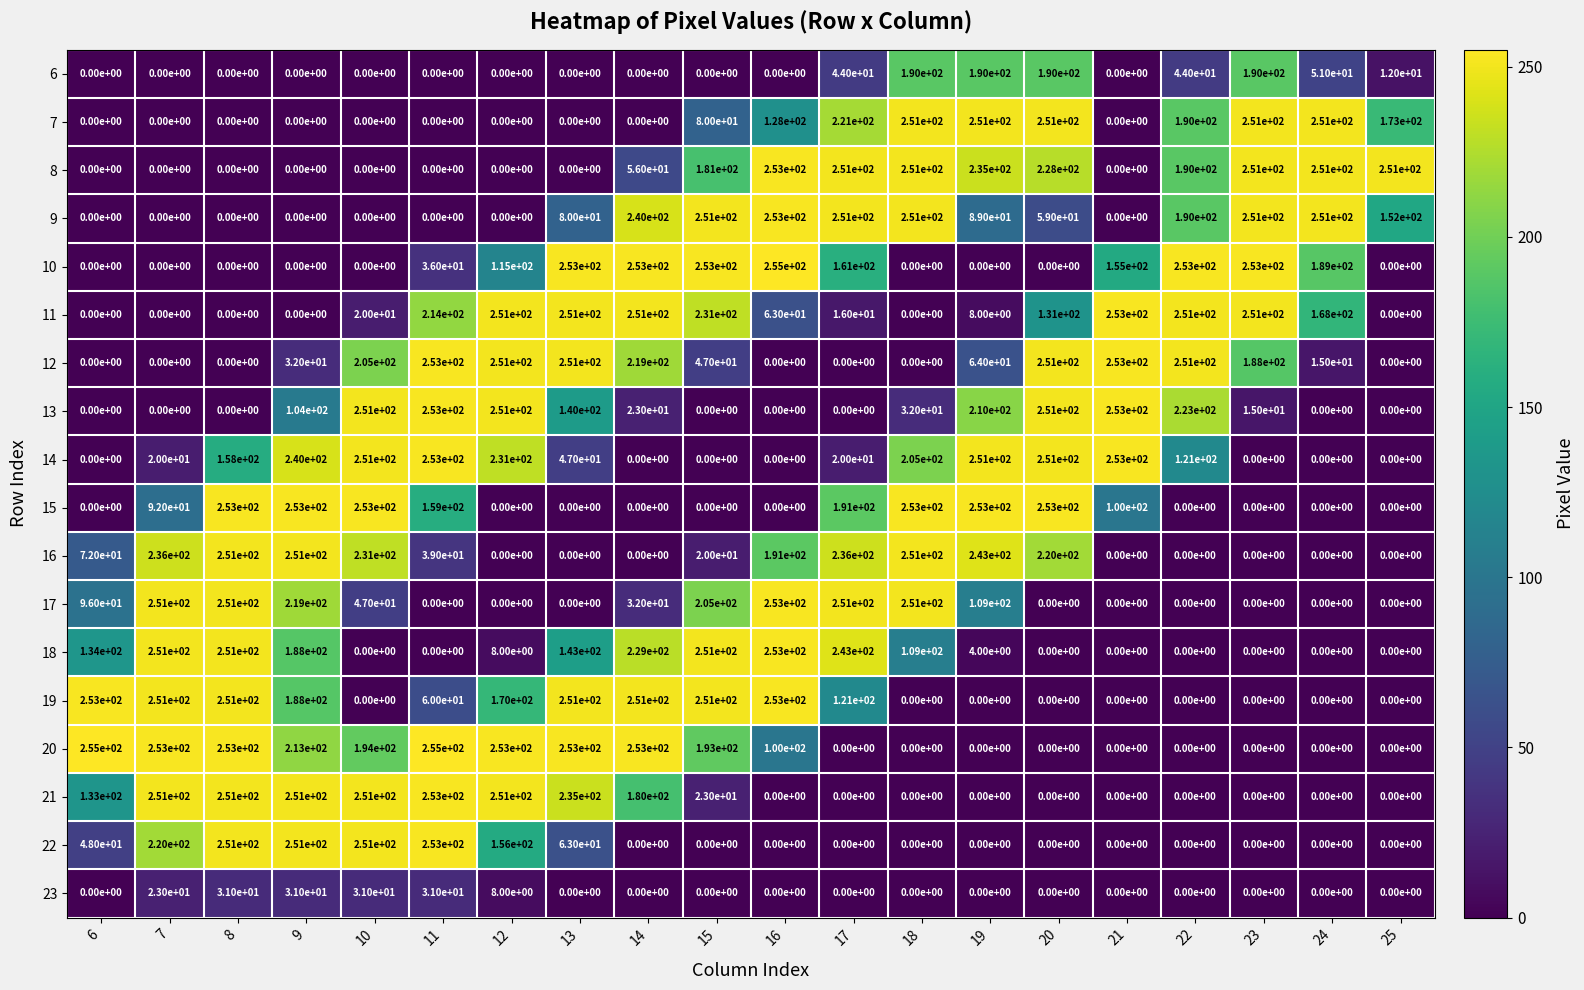

How many distinct data groups are displayed?

18